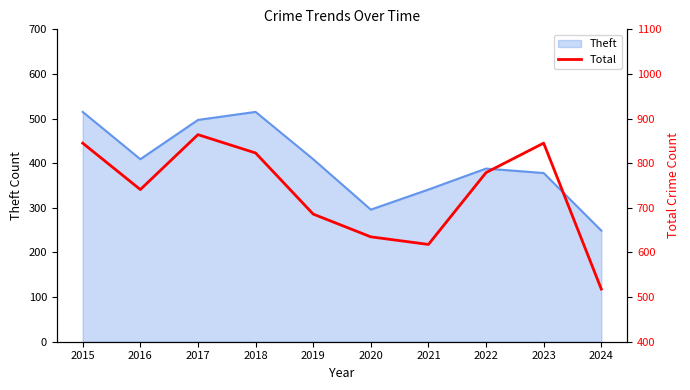

True or false: the data has more than 2 interior local peaks.

False